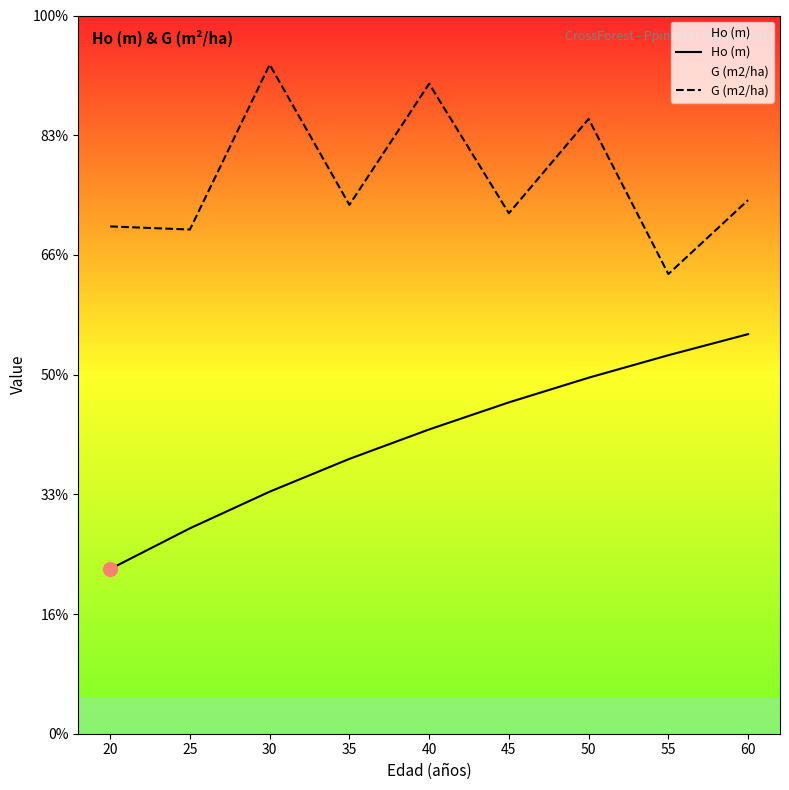

What is the sum of all Ho (m) values?

111.0